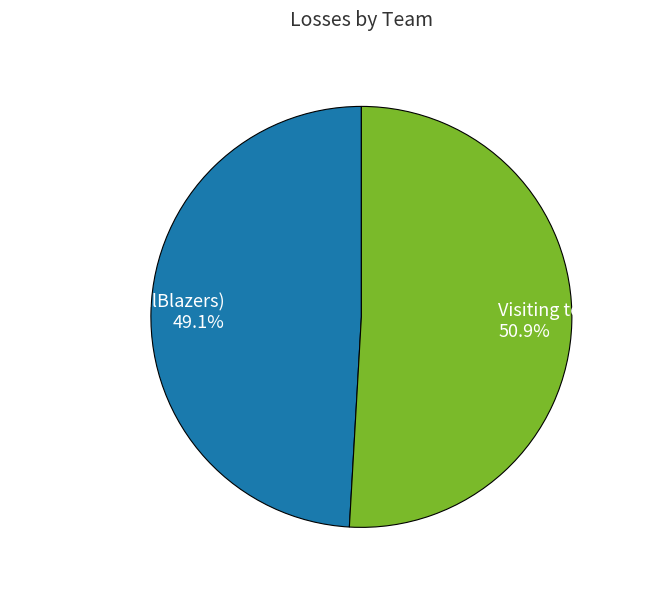

What percentage is the Visiting team (Jazz) slice, to the nearest percent?

51%